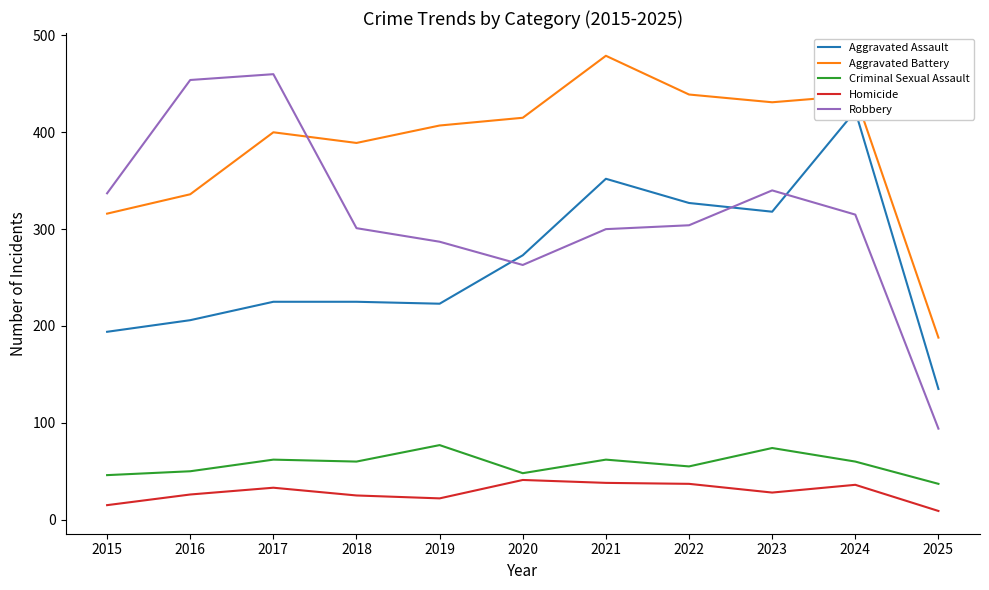

Does the chart display data point markers on the line(s)?

No